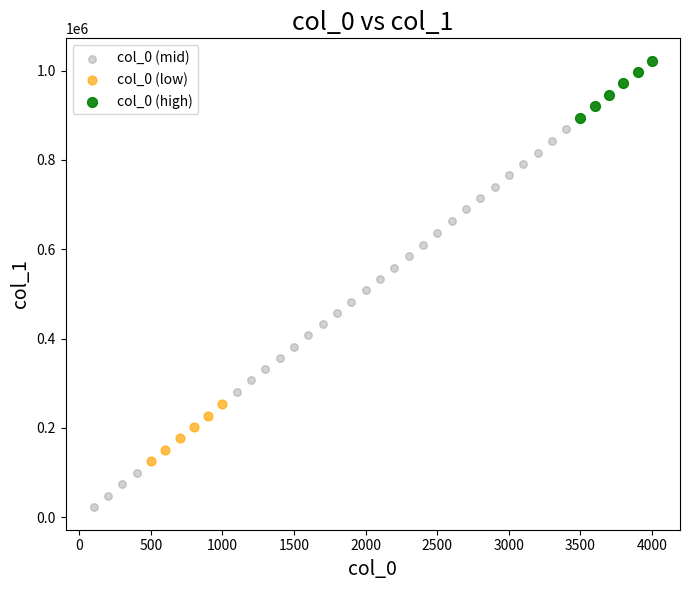

Which series contains the highest Y value?

col_0 (high)